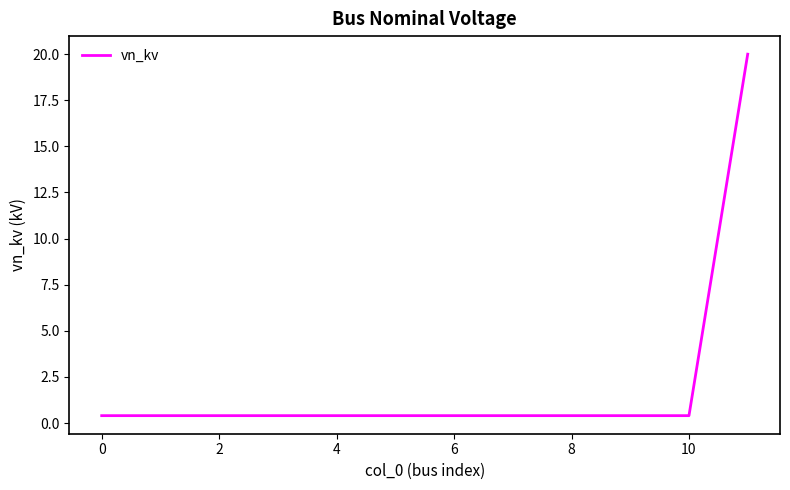

How many categories are shown in the chart?

12